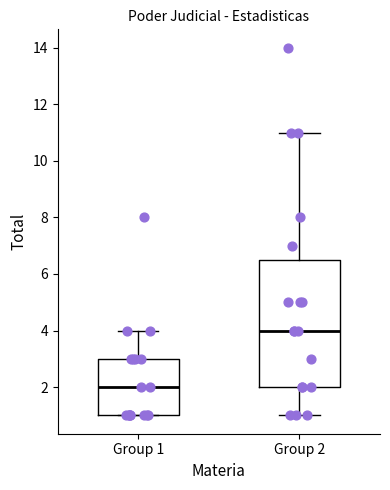

Where is the upper edge of the box for Group 1 on the y-axis? The values are not printed on the chart, so give them approximately, as read against the axis.

3.0